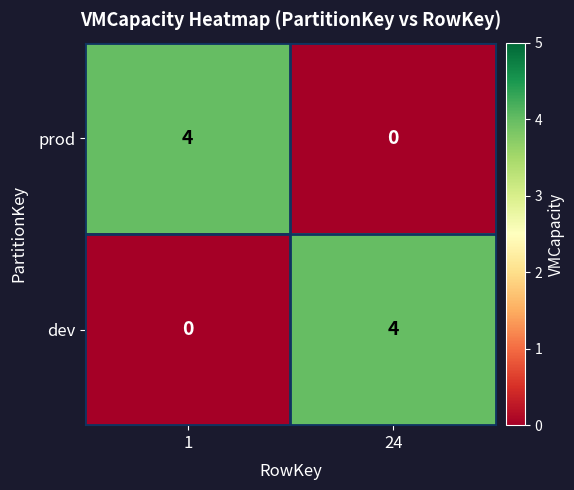

Rank the categories by prod value from lowest to highest.

24, 1